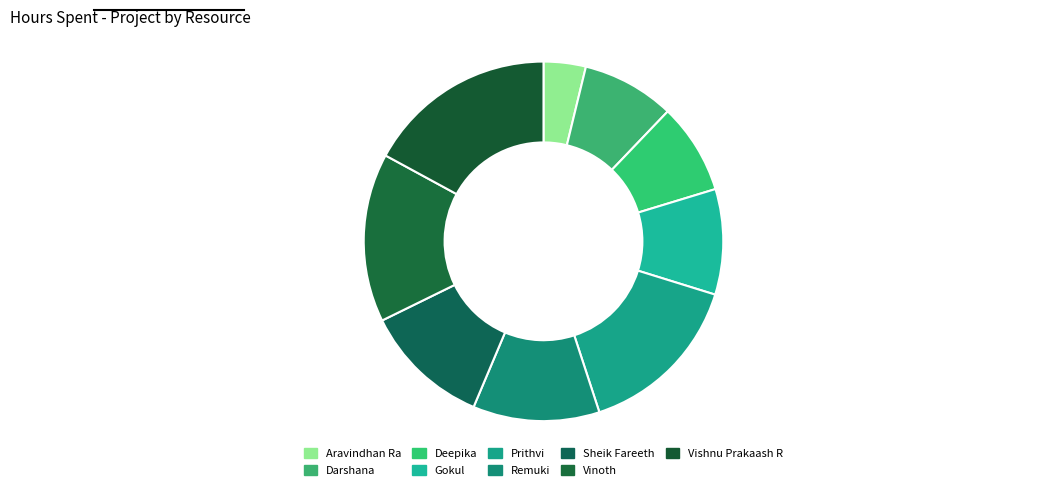

Is it true that Vinoth is 15% of the pie?

True